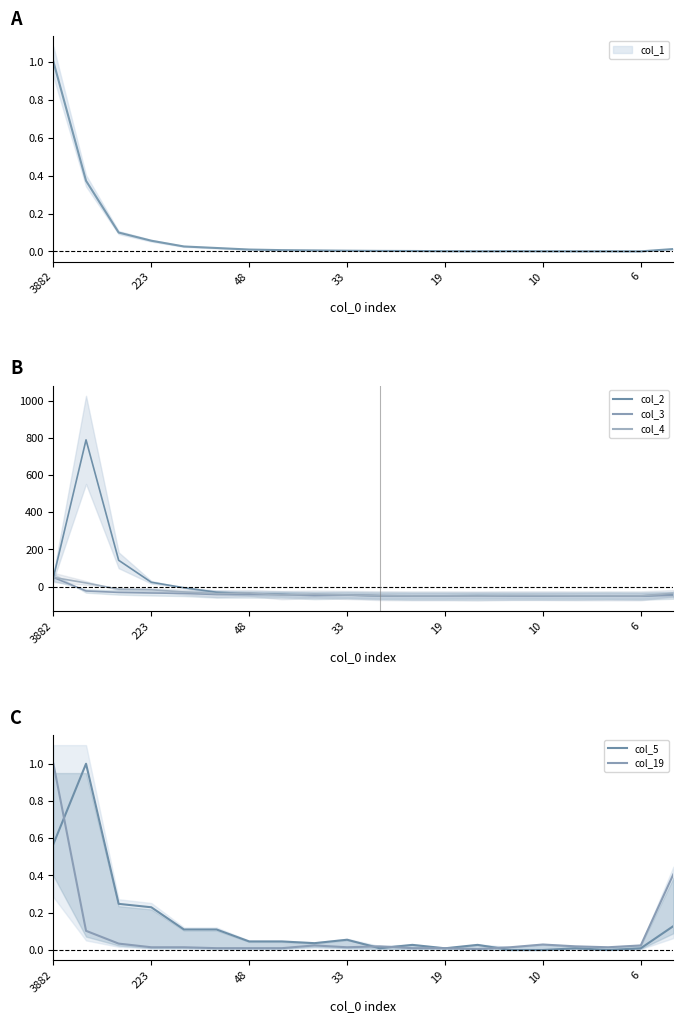

What is the total value across all series at 10?

-146.8